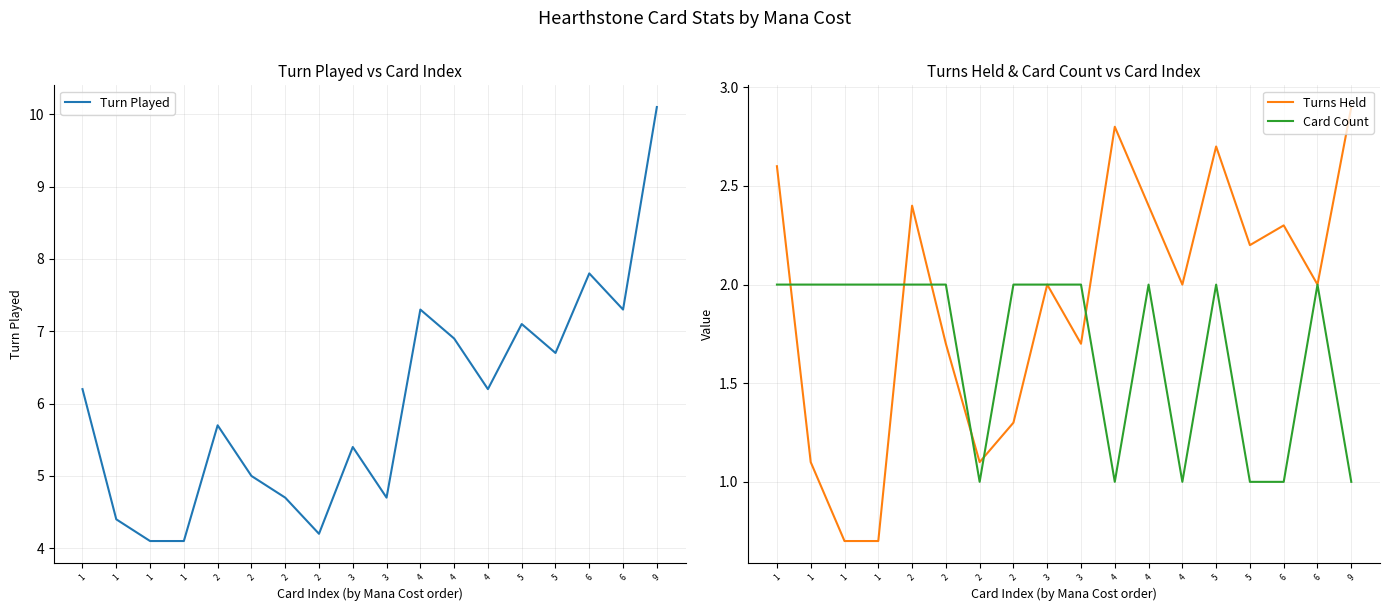

Between which two adjacent categories do Card Count and Turns Held first intersect?

1 and 1